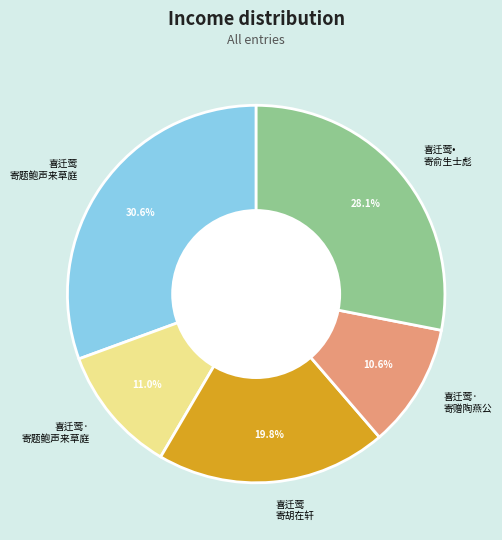

What portion of the pie excludes 喜迁莺· 寄赠陶燕公?

89.4%